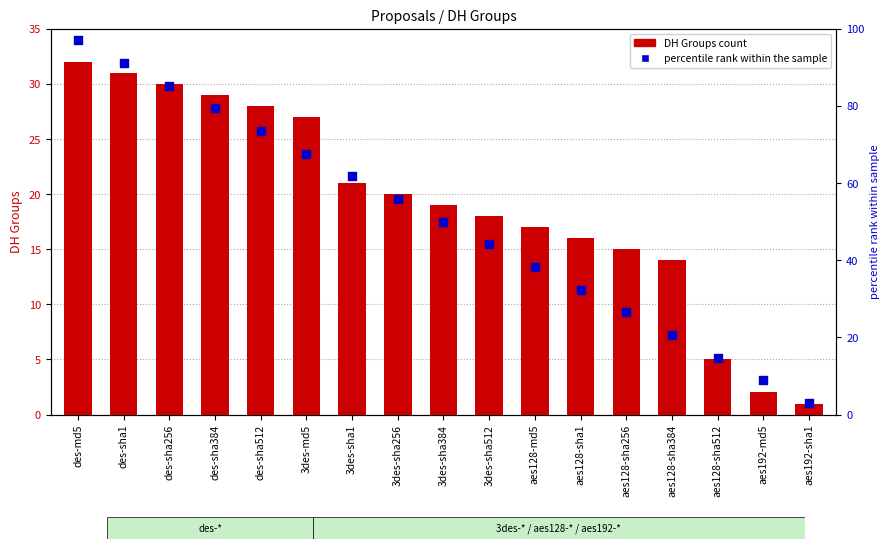

What are all the series names shown in the legend?

DH Groups count, percentile rank within the sample